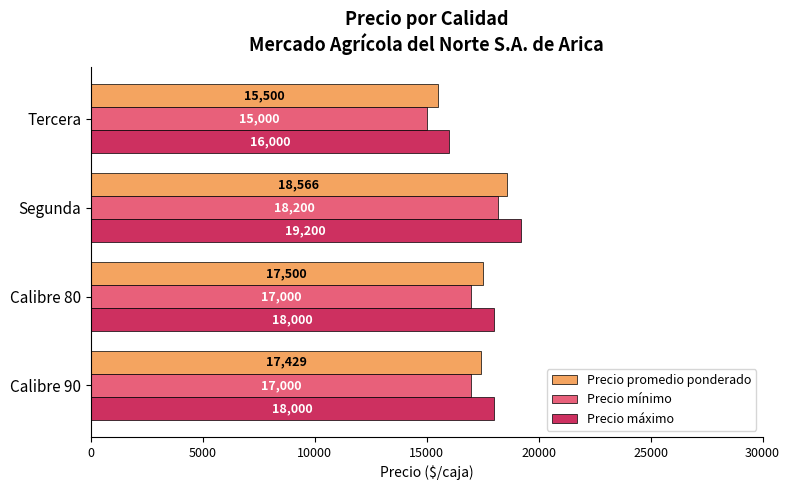

At which label is Precio promedio ponderado closest to 17033?

Calibre 90